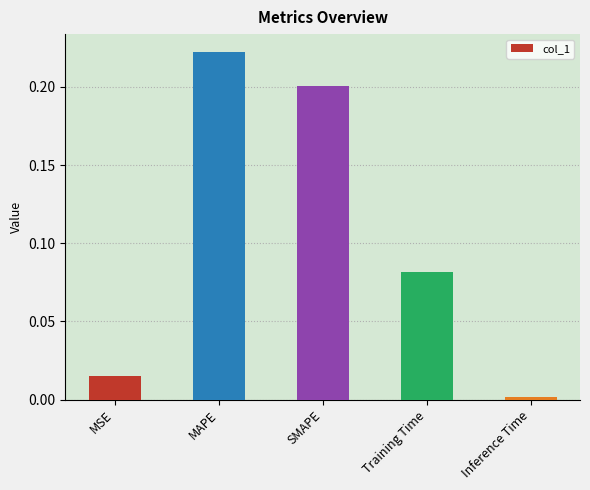

How many bars are there in total?

5